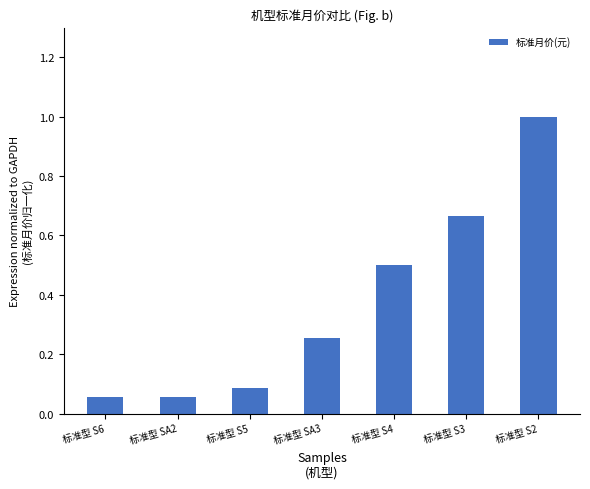

Is it true that the value at 标准型 S2 is 1.4?

False